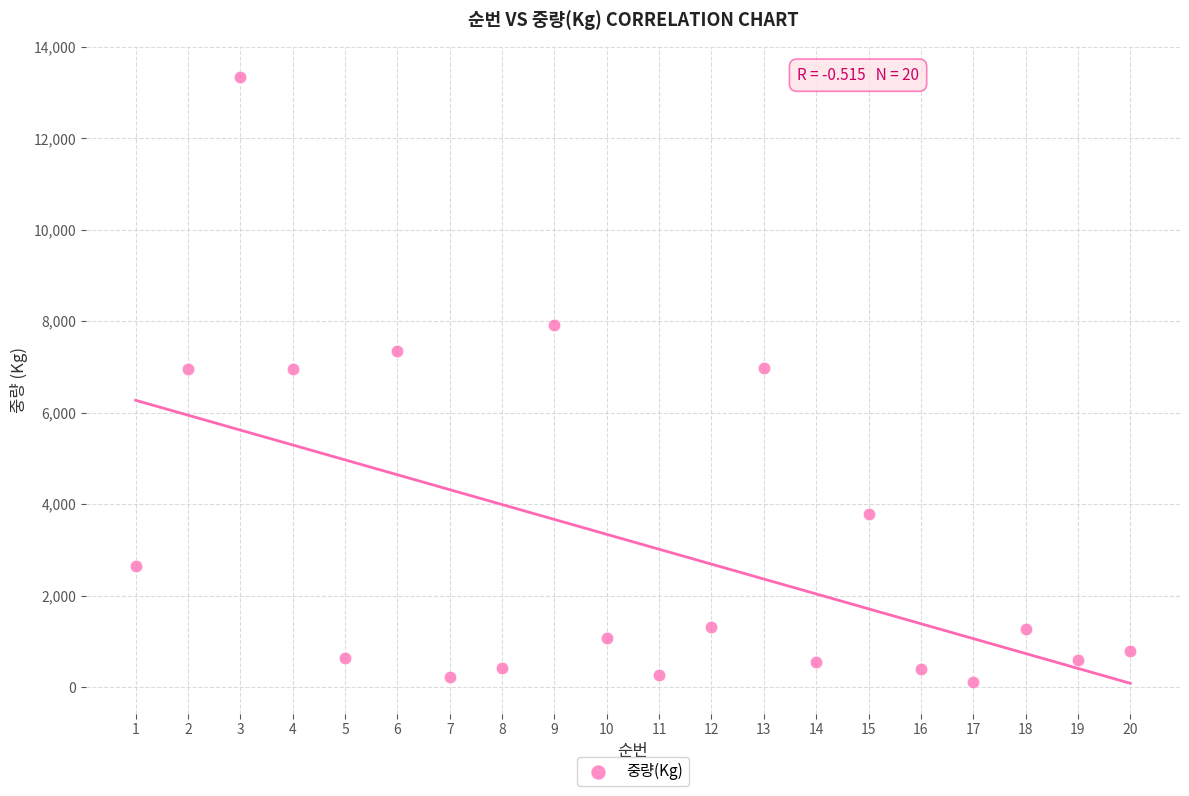

What is the range of Y values (max minus min)?

13226